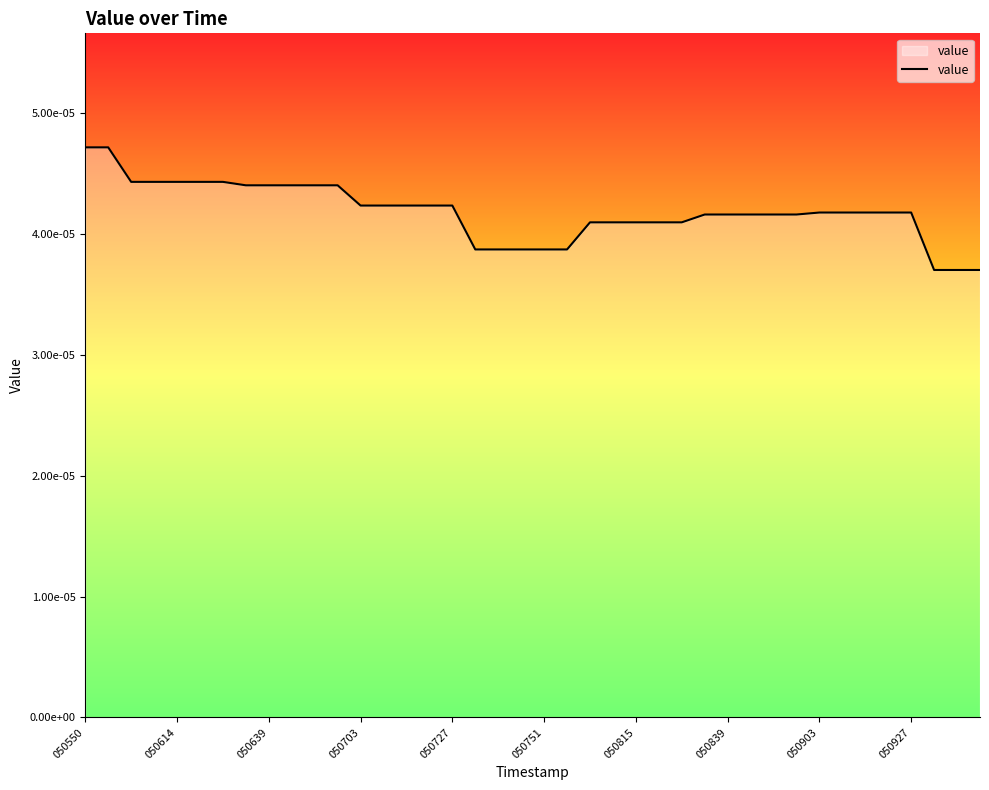

Does the chart have visible grid lines?

No